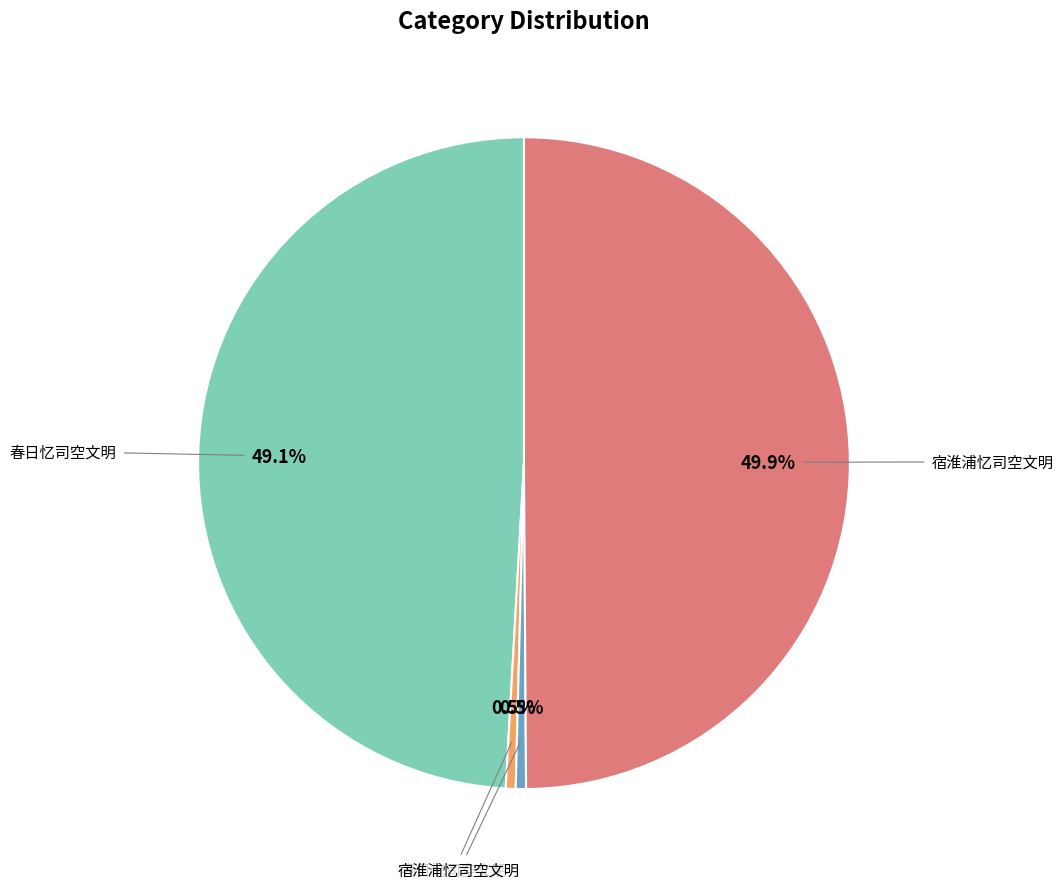

Is there a majority slice in this chart?

No